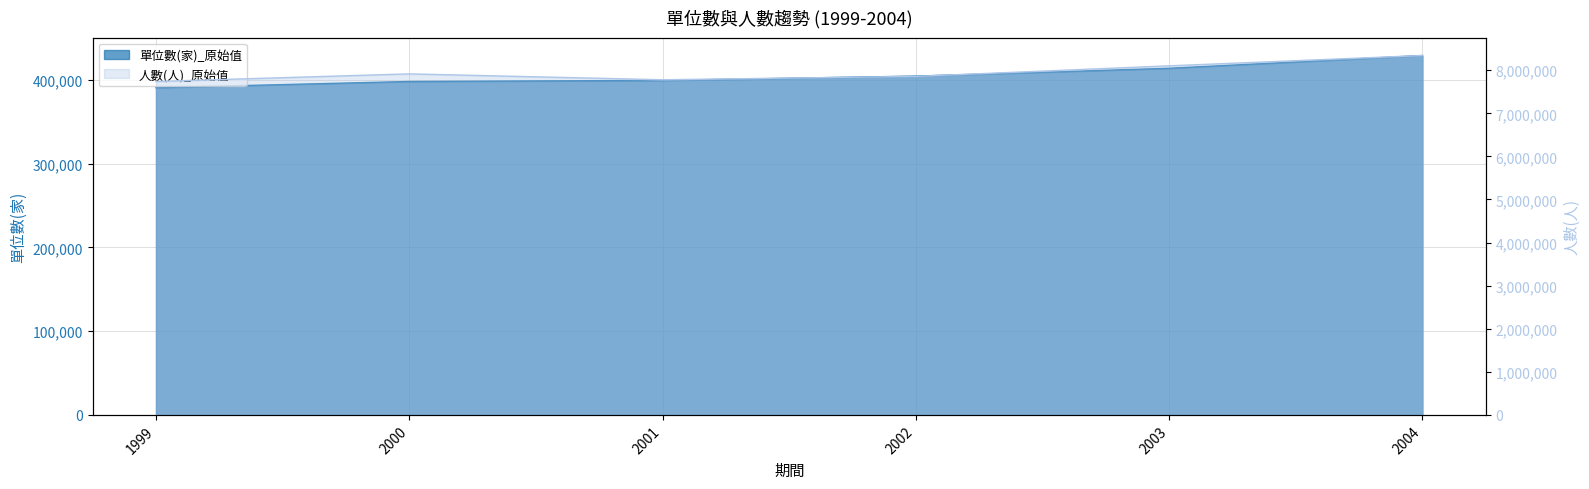

What is the sum of all 人數(人)_原始值 values?

47736226